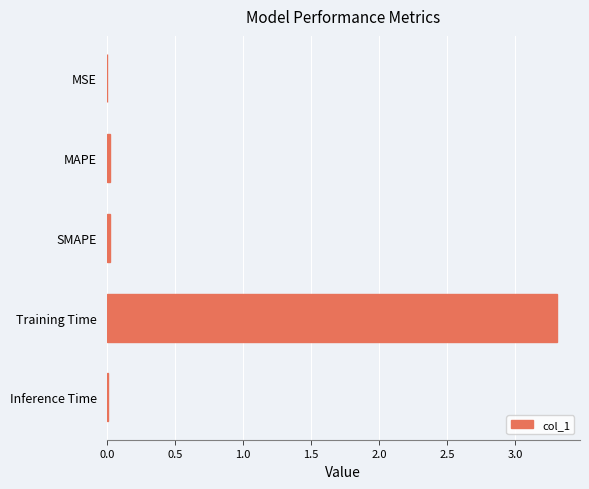

What is the maximum value shown in the chart?

3.3